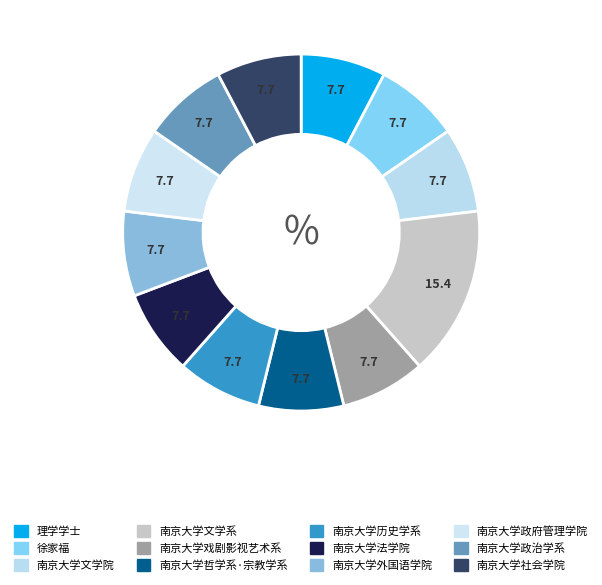

To the nearest percent, what percentage of the pie is 南京大学社会学院?

8%